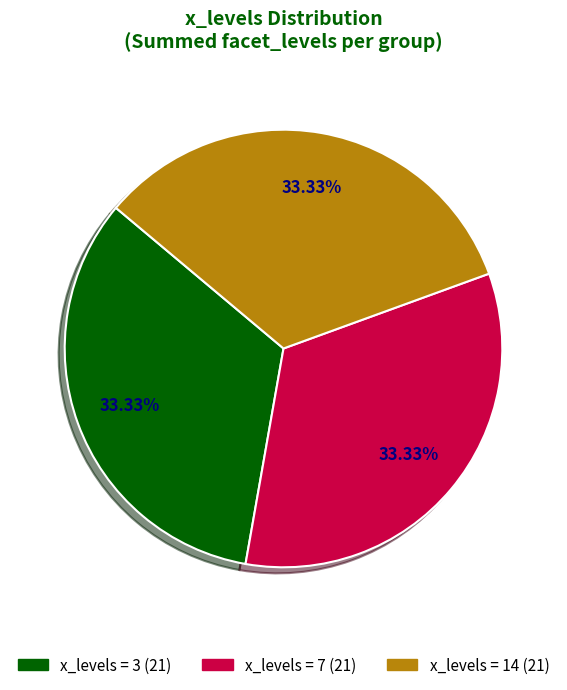

Is there any slice that represents more than half of the pie?

No